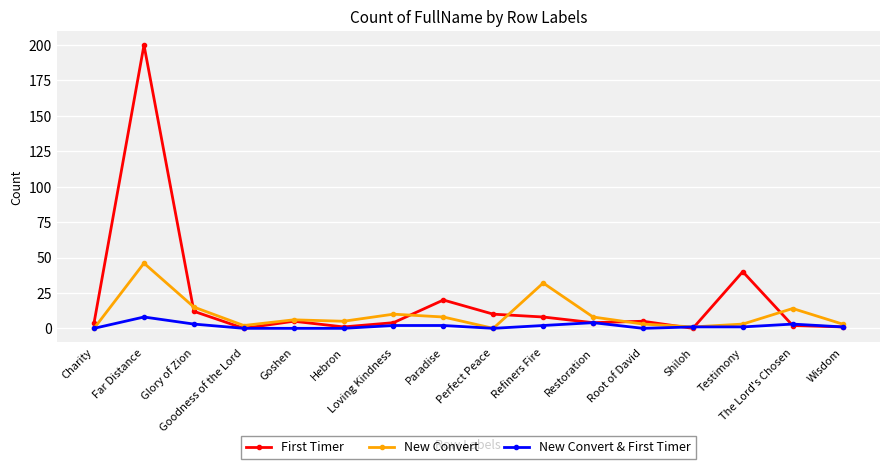

What are all the series names shown in the legend?

First Timer, New Convert, New Convert & First Timer